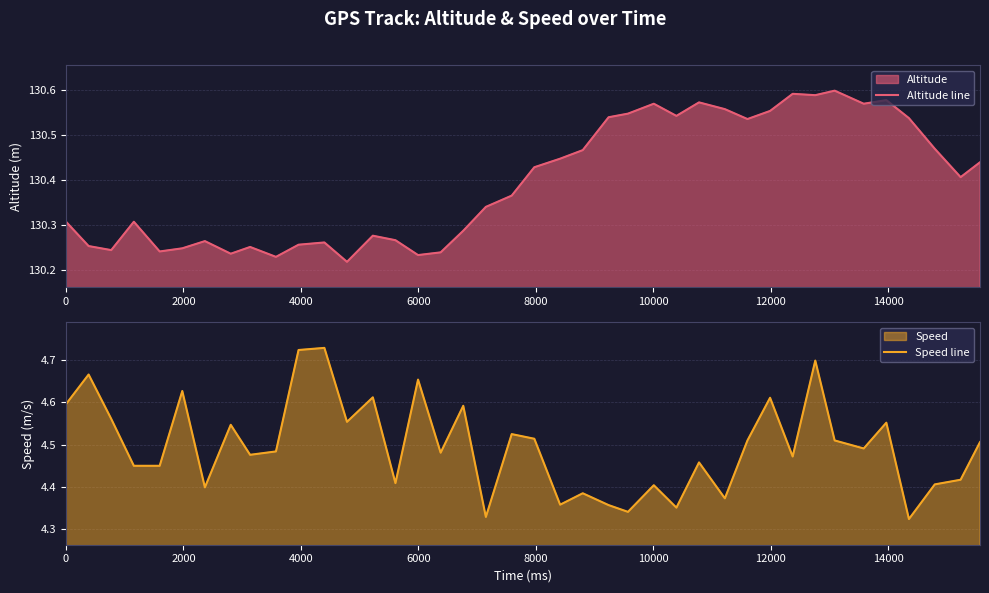

True or false: Speed line has more than 1 interior local peaks.

True